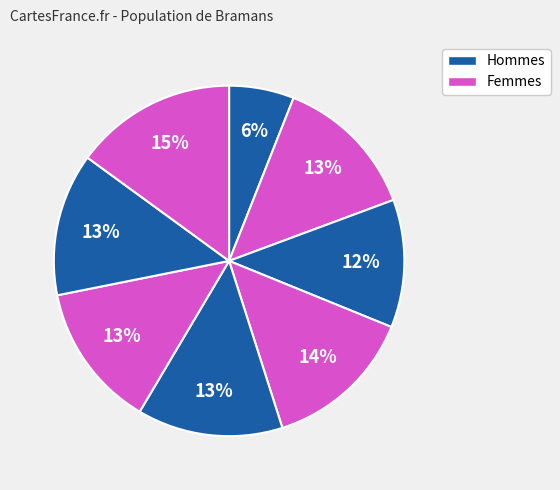

Rank the categories by value from lowest to highest.

0, 2, 6, 5, 1, 4, 3, 7